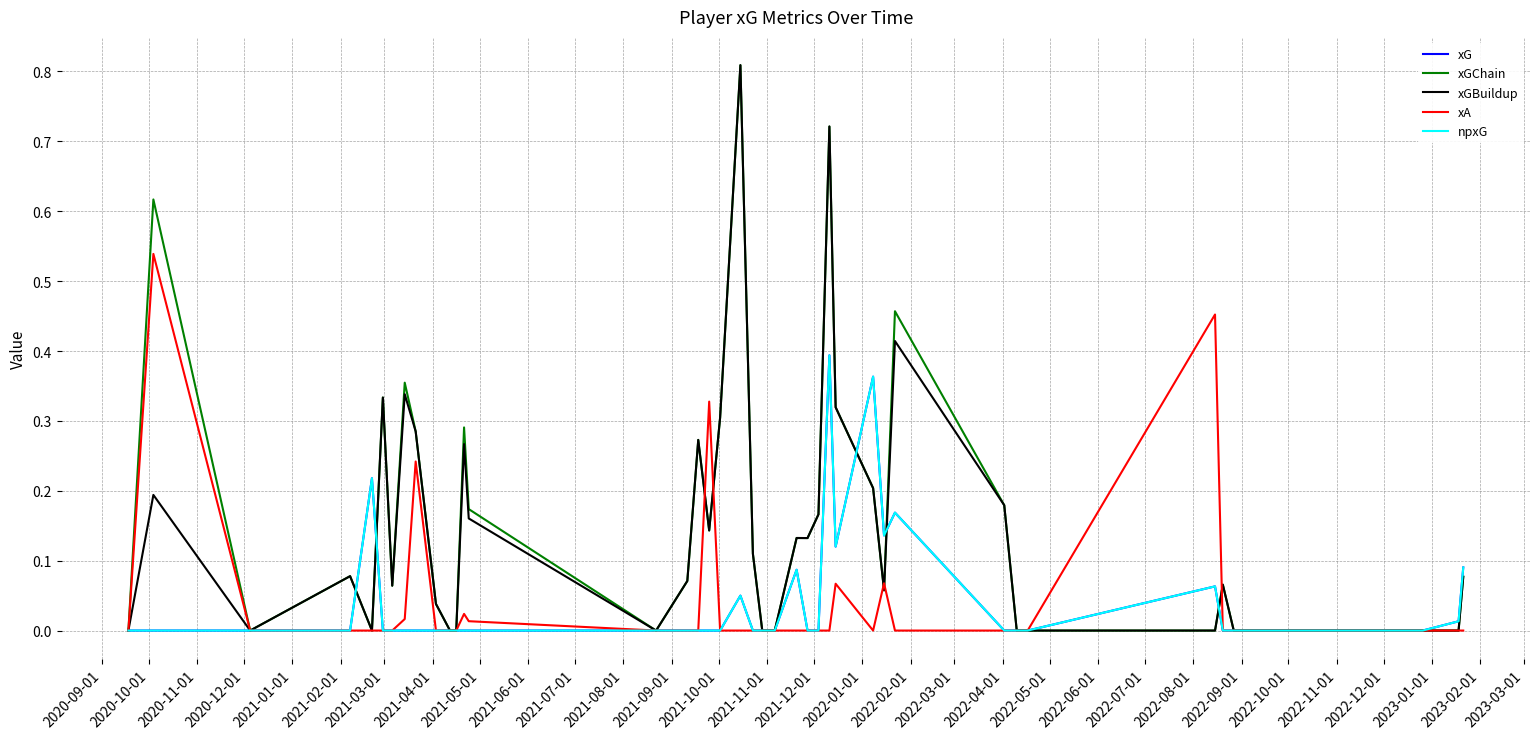

Does the chart display data point markers on the line(s)?

No